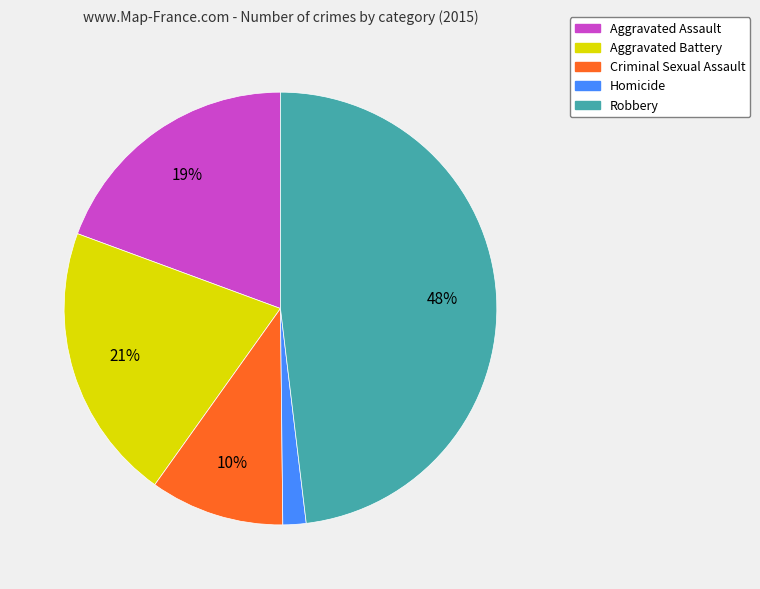

To the nearest percent, what is the difference between the Aggravated Battery and Criminal Sexual Assault slice percentages?

11%